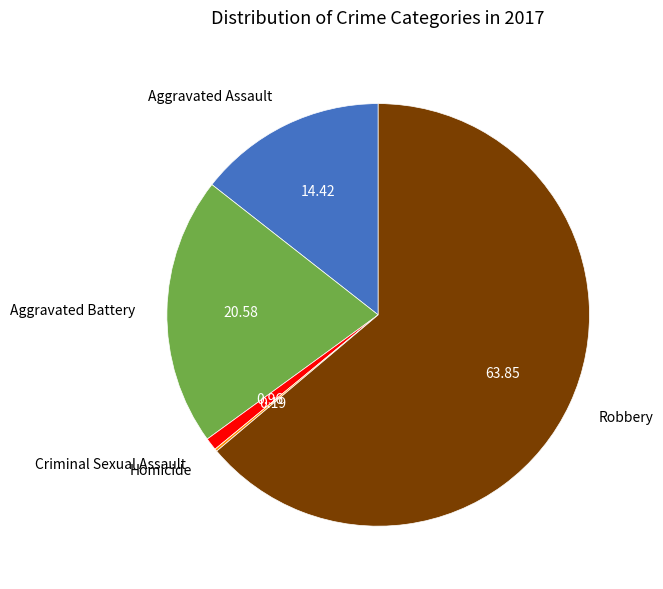

True or false: Aggravated Assault accounts for 14% of the total.

True